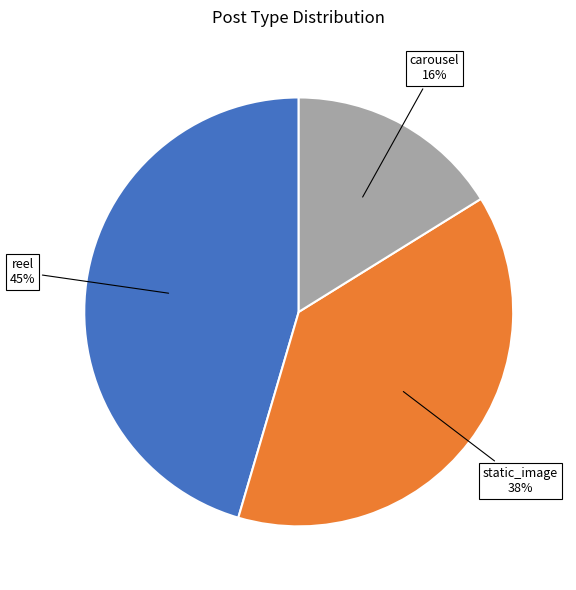

Count the number of slices in the pie.

3